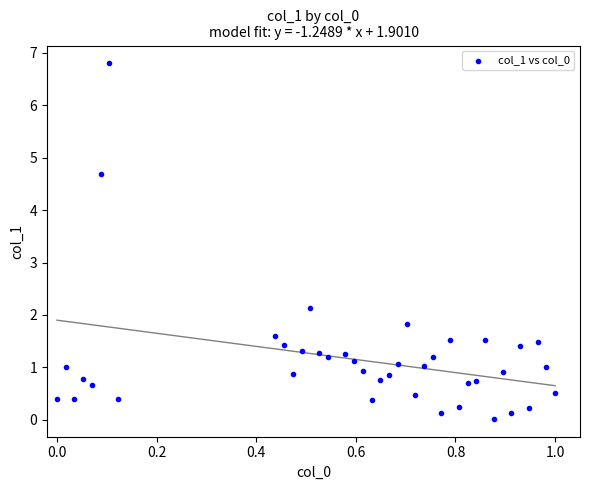

What Y value in the scatter plot is closest to 3?

2.1